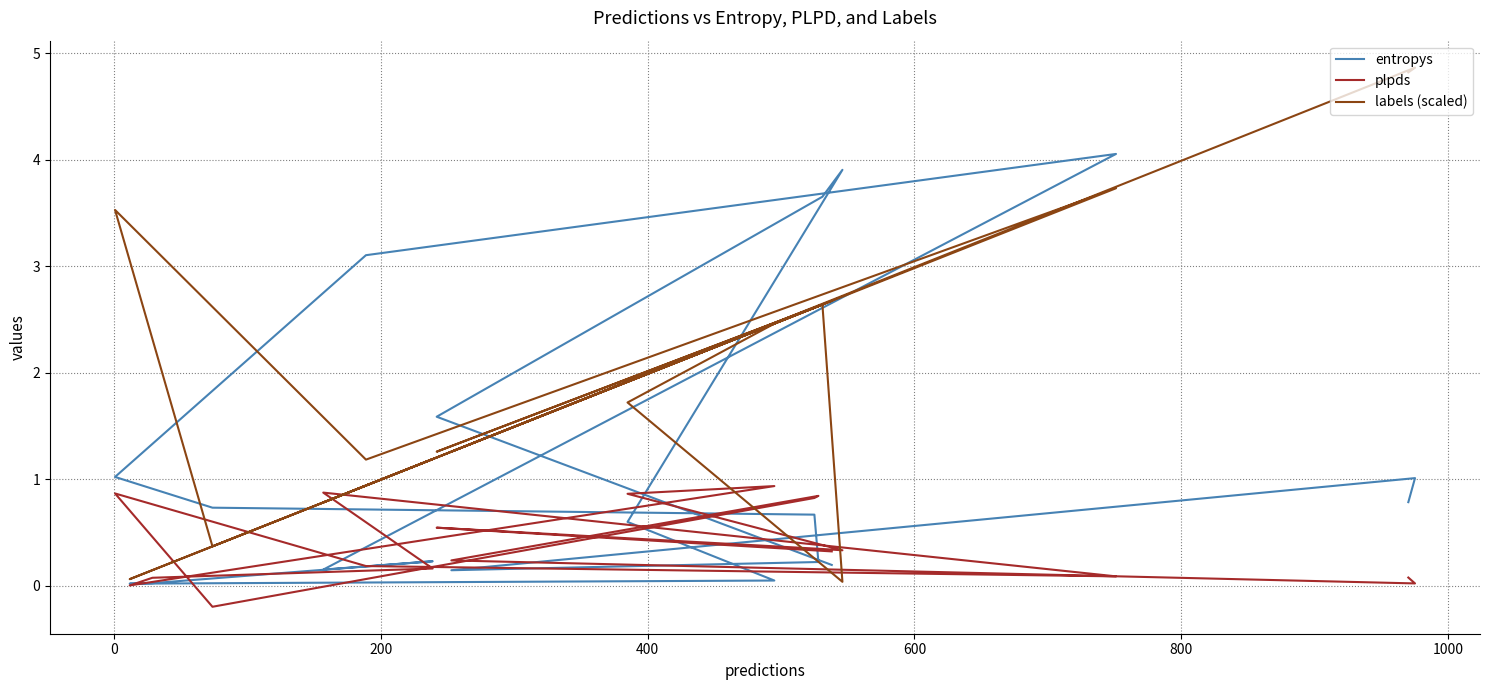

What are all the series names shown in the legend?

entropys, plpds, labels (scaled)